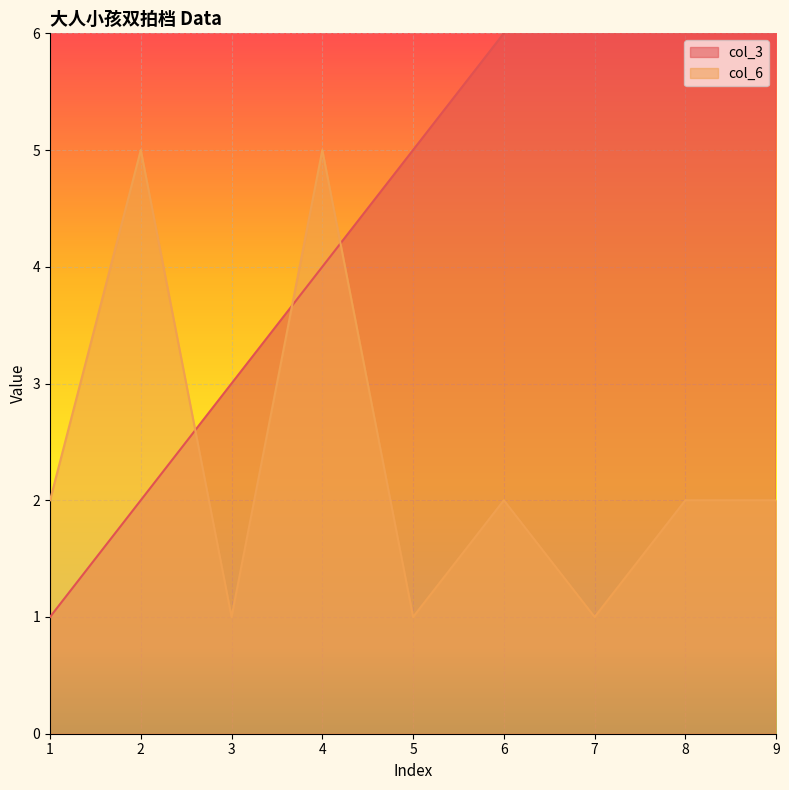

Between 2 and 4, which series saw the biggest shift?

col_3